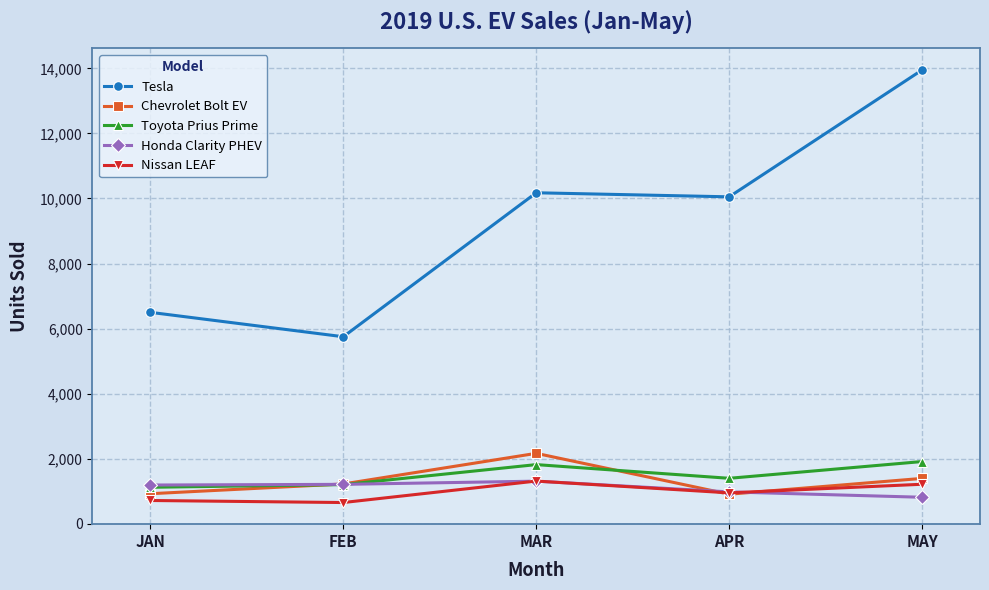

What is the label of the 3rd point from the right?

MAR